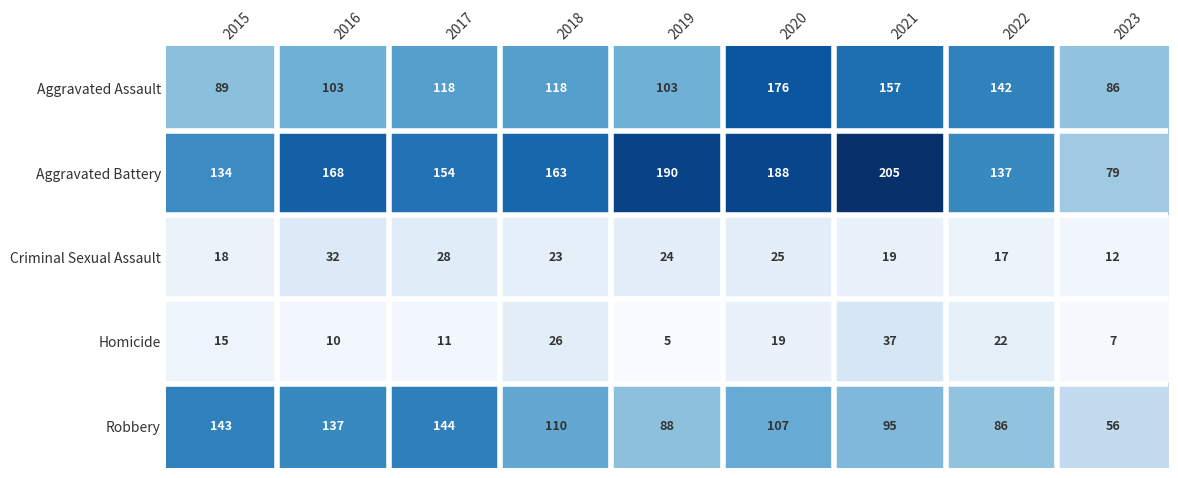

What is the total value across all series at 2021?

513